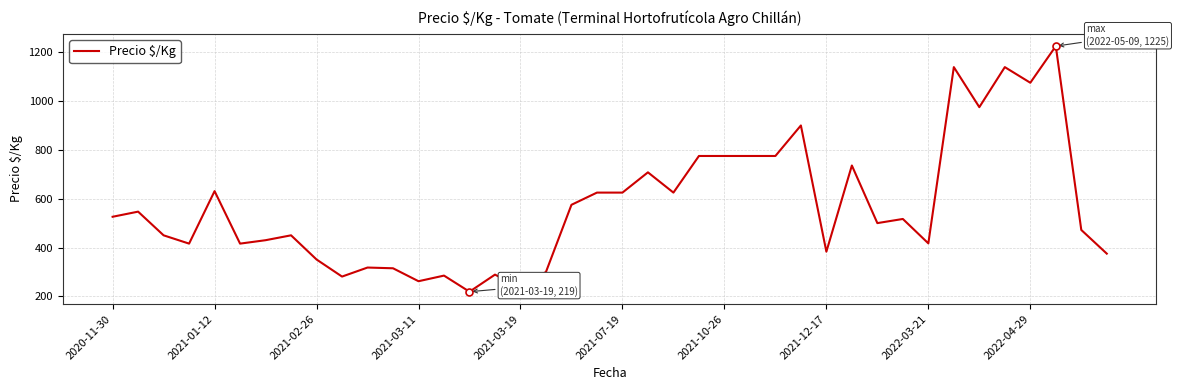

What is the smallest value displayed?

219